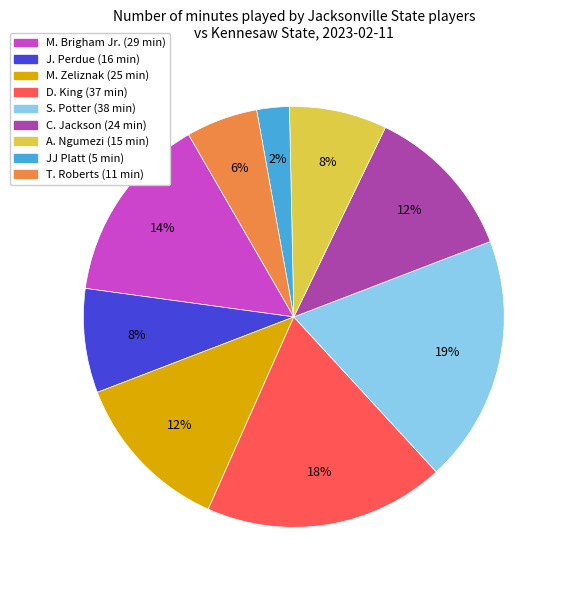

What percentage is the J. Perdue slice, to the nearest percent?

8%